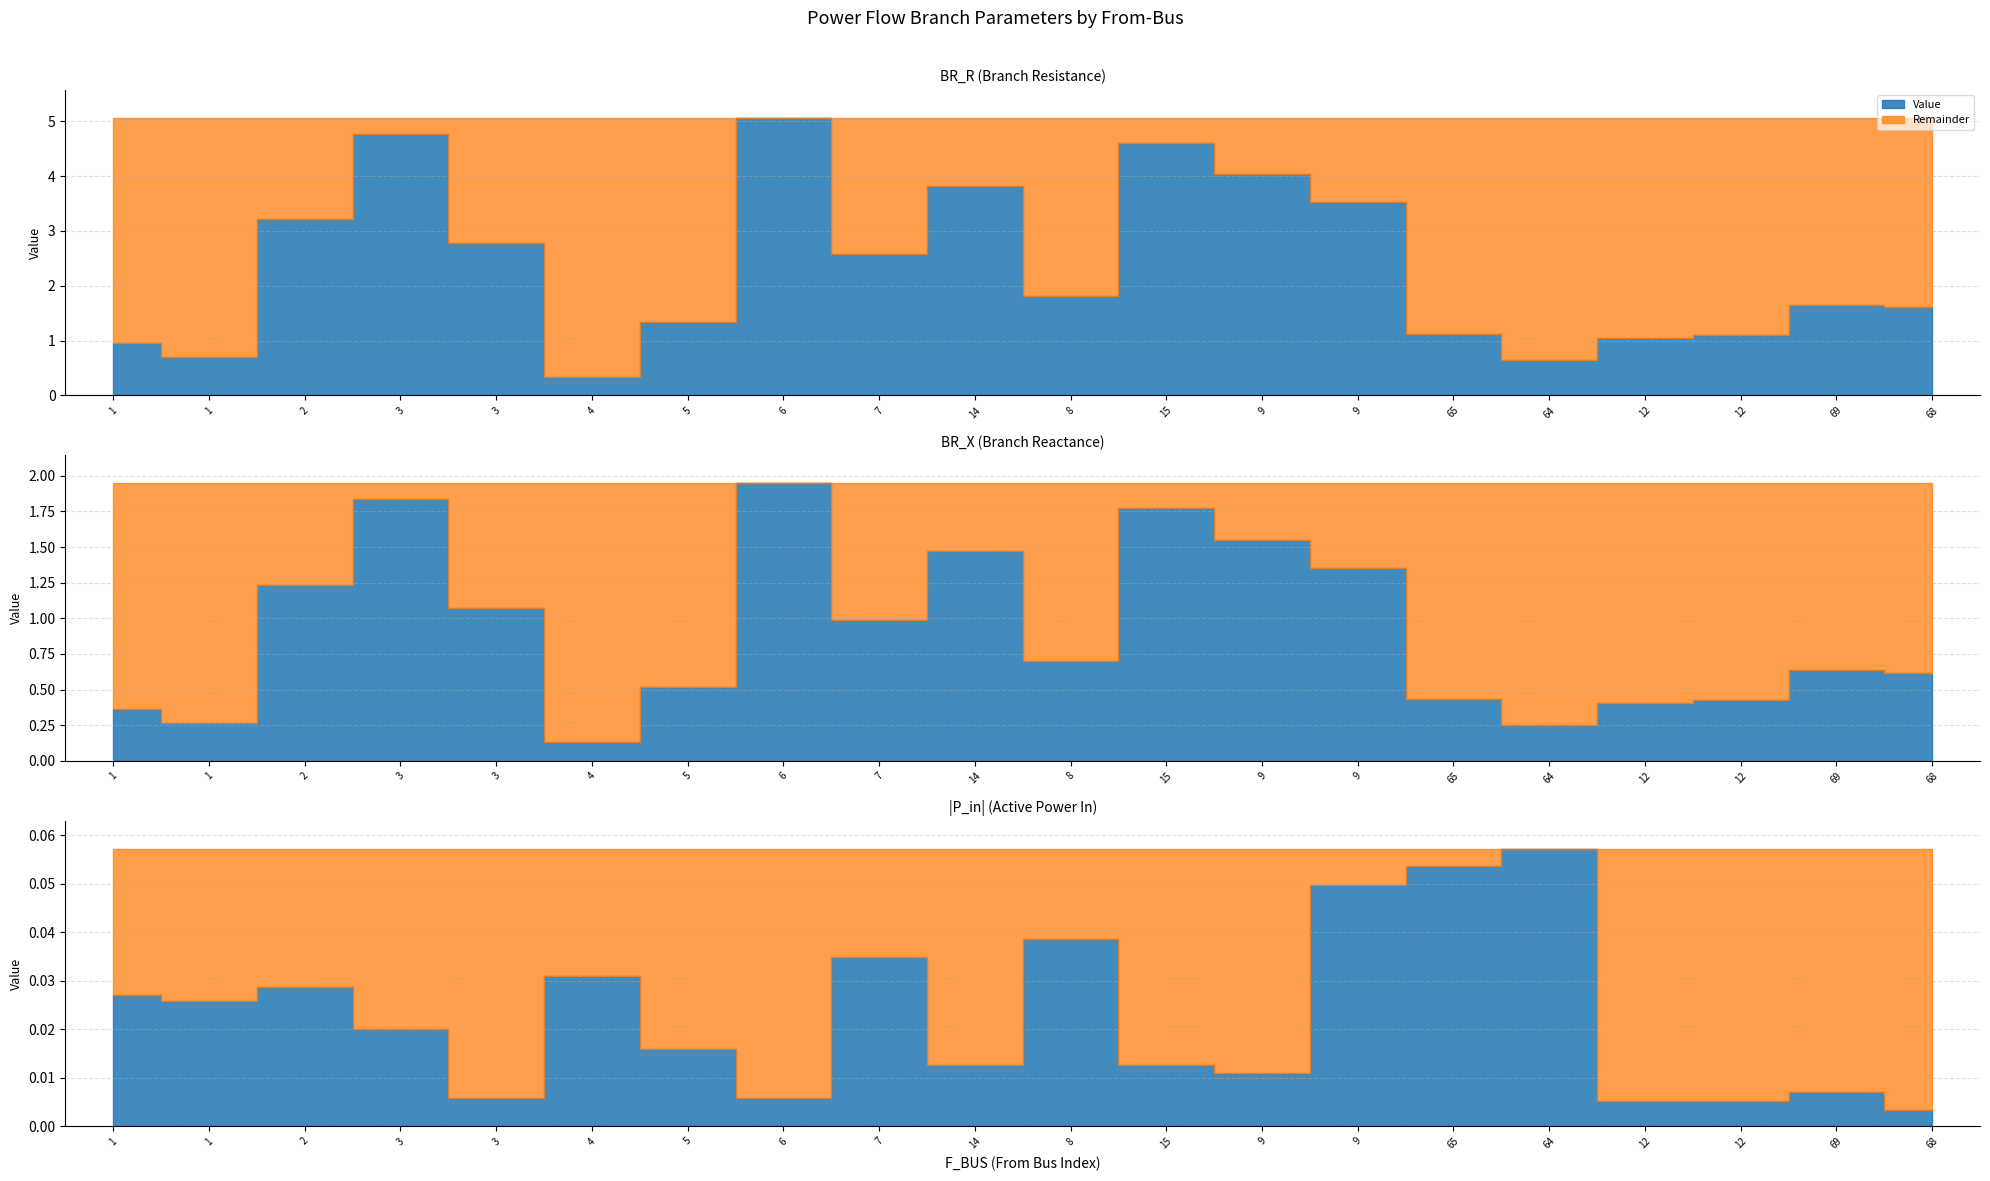

Between 12 and 9, which is larger?

9